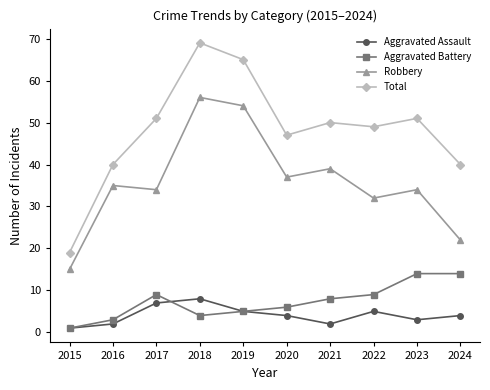

What are all the series names shown in the legend?

Aggravated Assault, Aggravated Battery, Robbery, Total